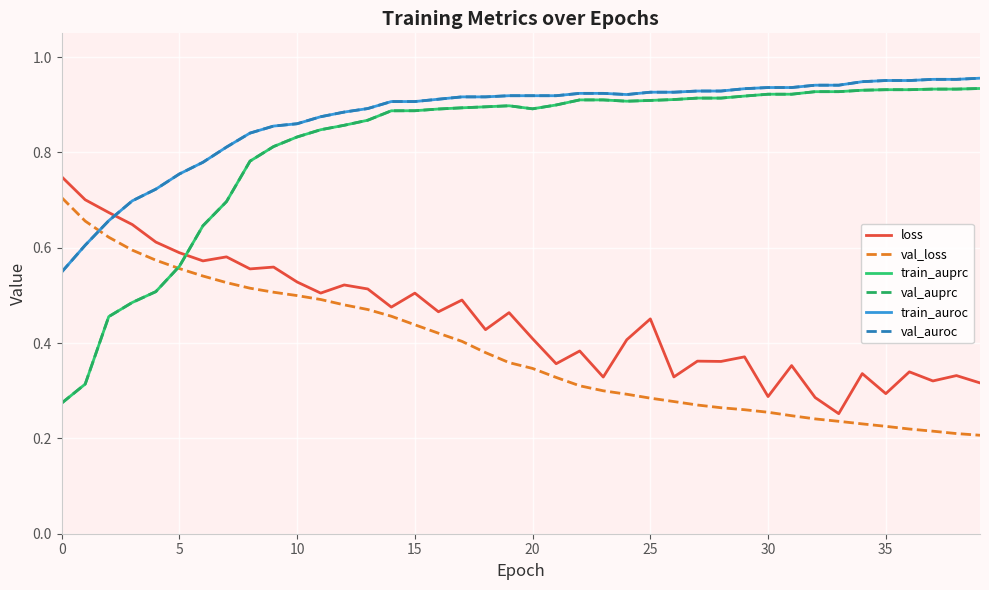

What is the maximum value for train_auprc?

0.9